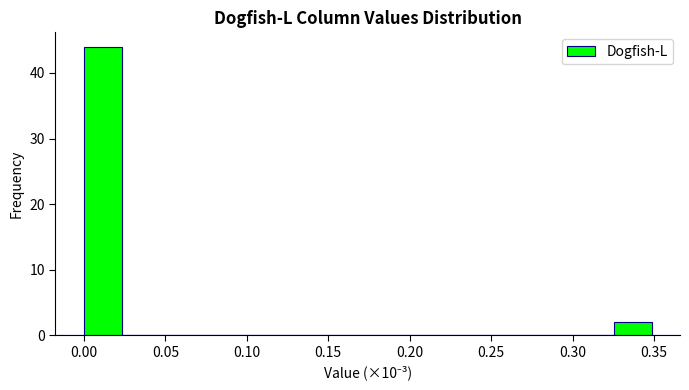

Reading left to right, list every bar in this chart as the range it spans on the x-axis followed by its height. Neither the bar edges nor the heights are printed on the chart, so give them approximately, as read against the axes.

0.000 to 0.025: 44
0.025 to 0.045: 0
0.045 to 0.070: 0
0.070 to 0.095: 0
0.095 to 0.115: 0
0.115 to 0.140: 0
0.140 to 0.165: 0
0.165 to 0.185: 0
0.185 to 0.210: 0
0.210 to 0.230: 0
0.230 to 0.255: 0
0.255 to 0.280: 0
0.280 to 0.300: 0
0.300 to 0.325: 0
0.325 to 0.350: 2